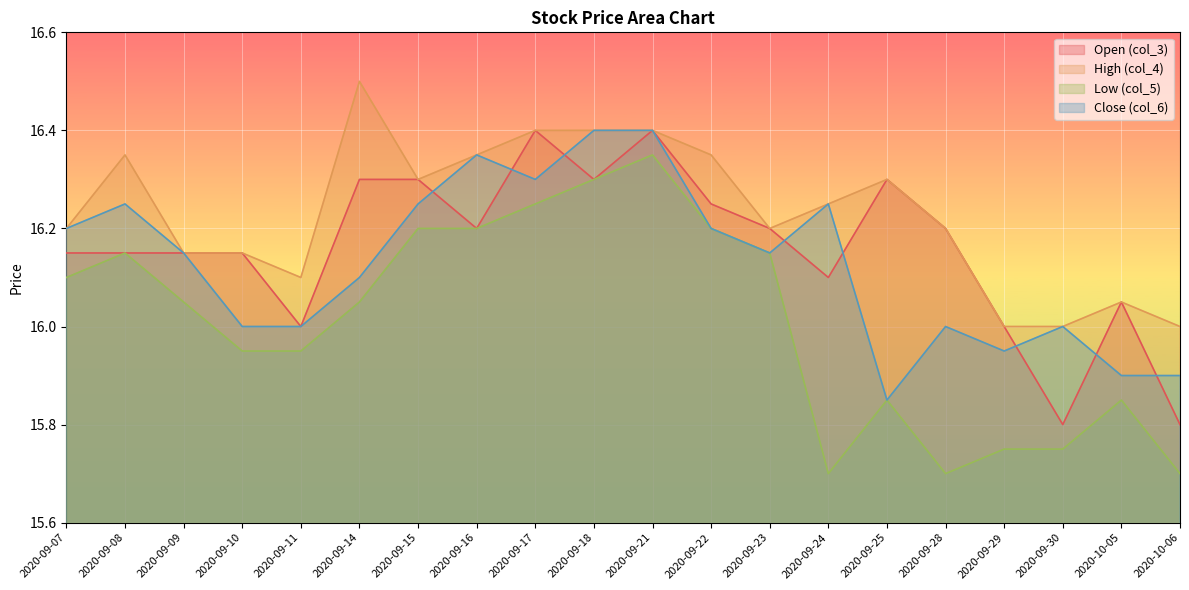

Between 2020-09-16 and 2020-09-14, which is larger?

2020-09-14